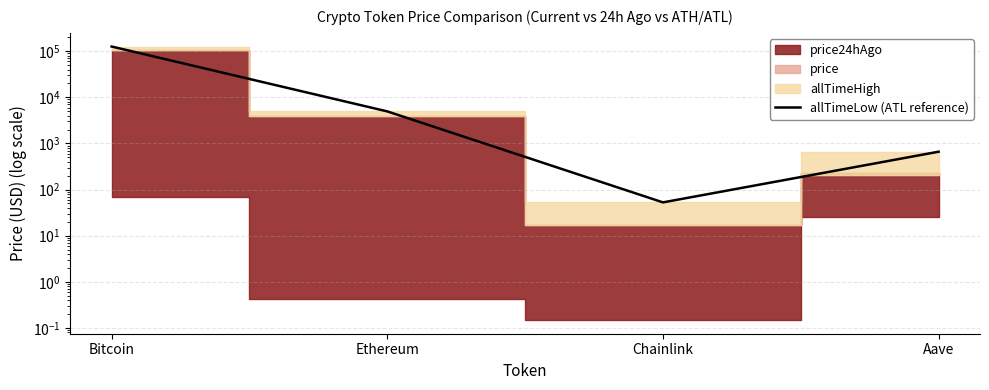

What is the difference between the values at Chainlink and Bitcoin?

126027.3